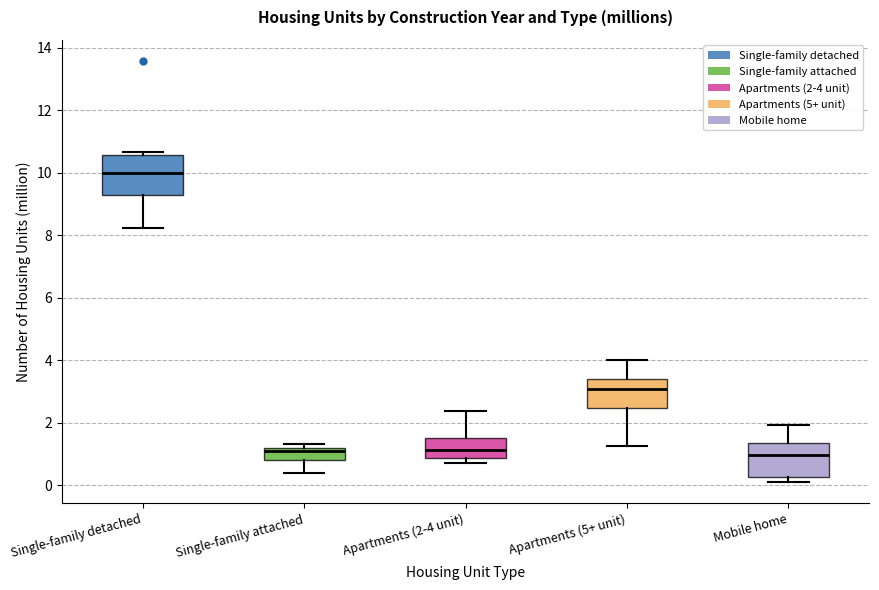

Where does the upper whisker of the box for Apartments (5+ unit) end on the y-axis? The values are not printed on the chart, so give them approximately, as read against the axis.

4.0